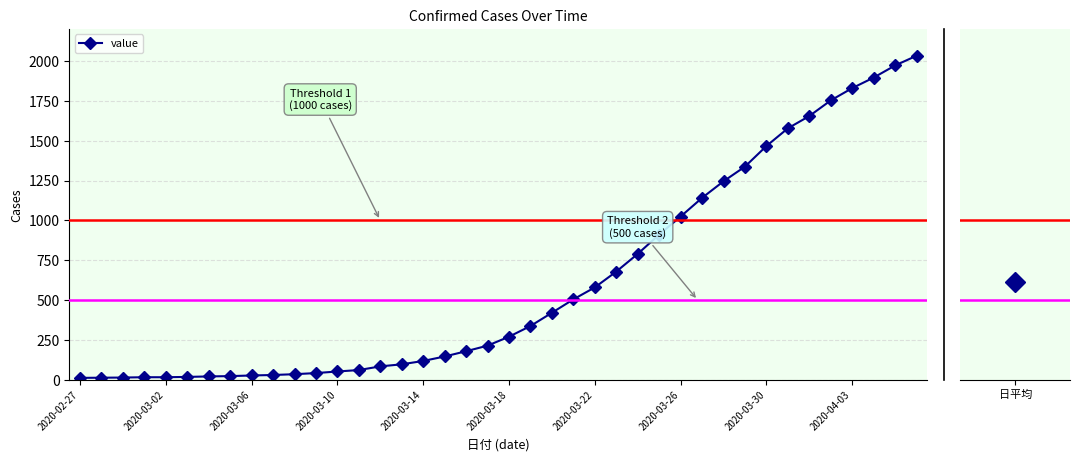

What is the greatest value displayed?

2032